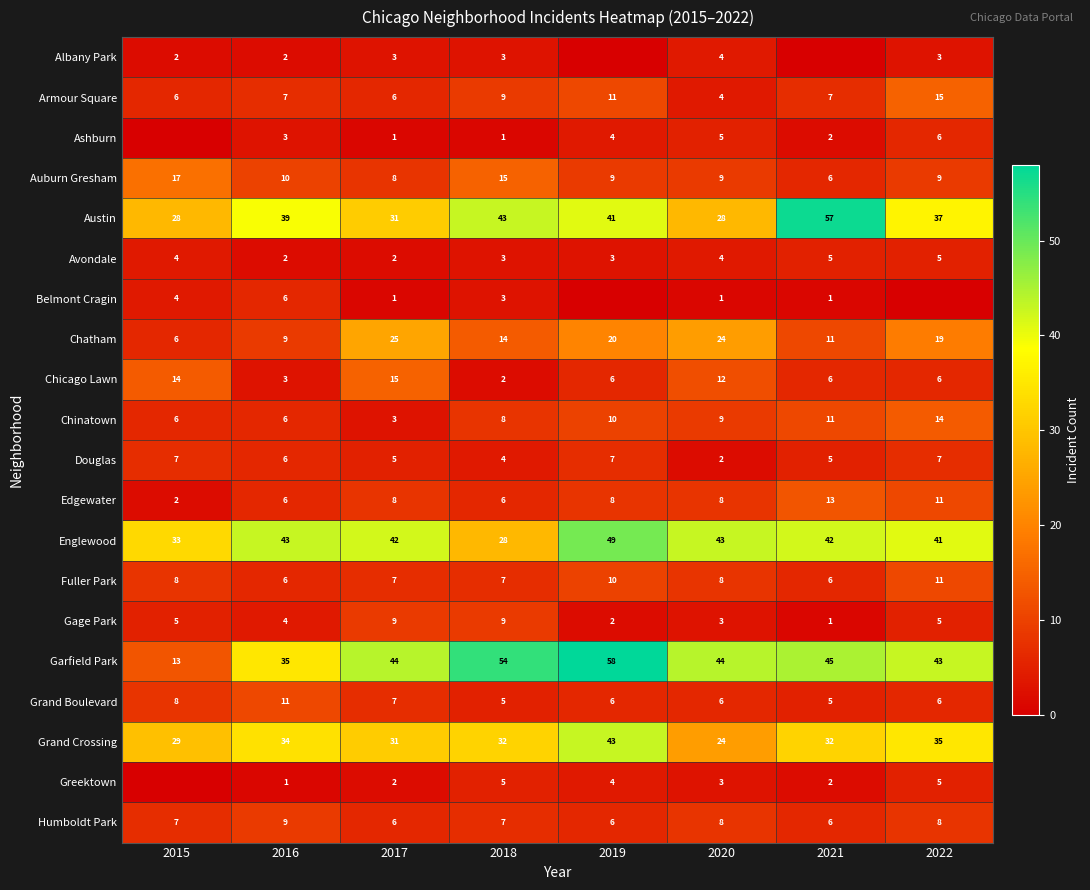

At which label is Auburn Gresham closest to 11?

2016